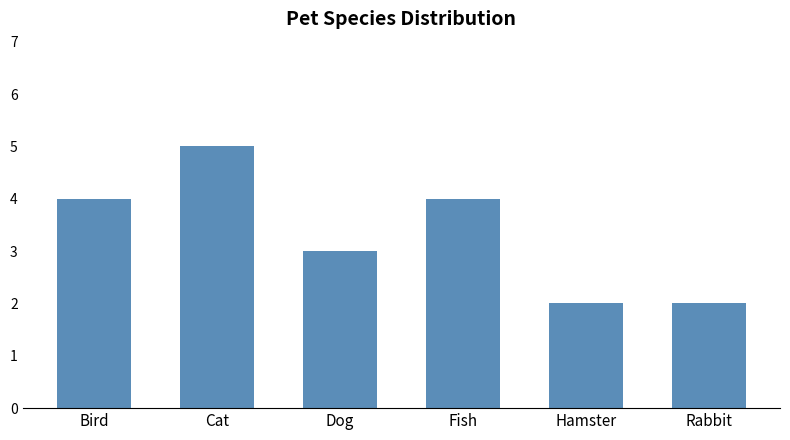

What is the sum of the values at Hamster and Bird?

6